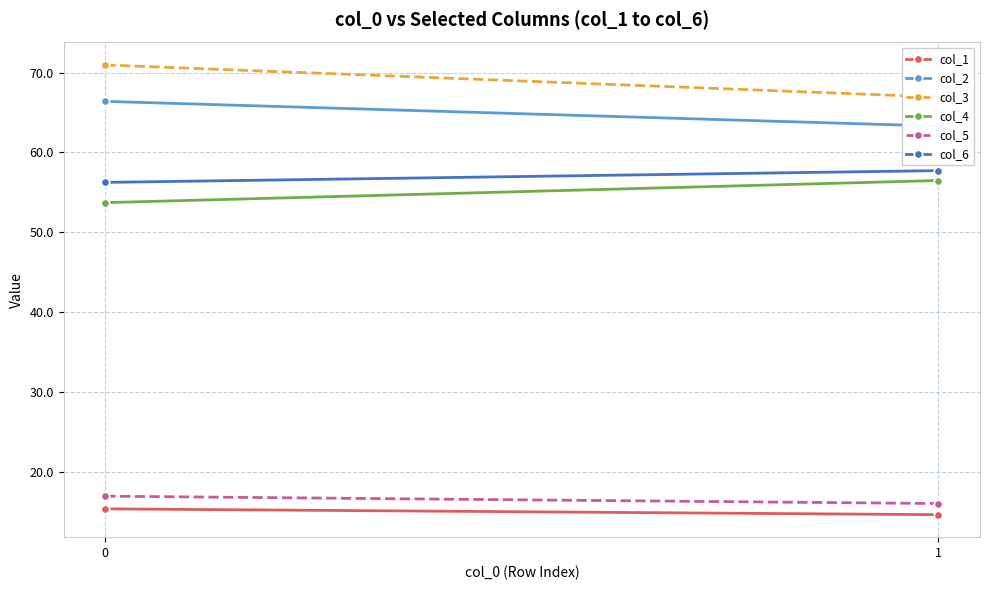

Count the col_3 values in the range 66 to 70.

1